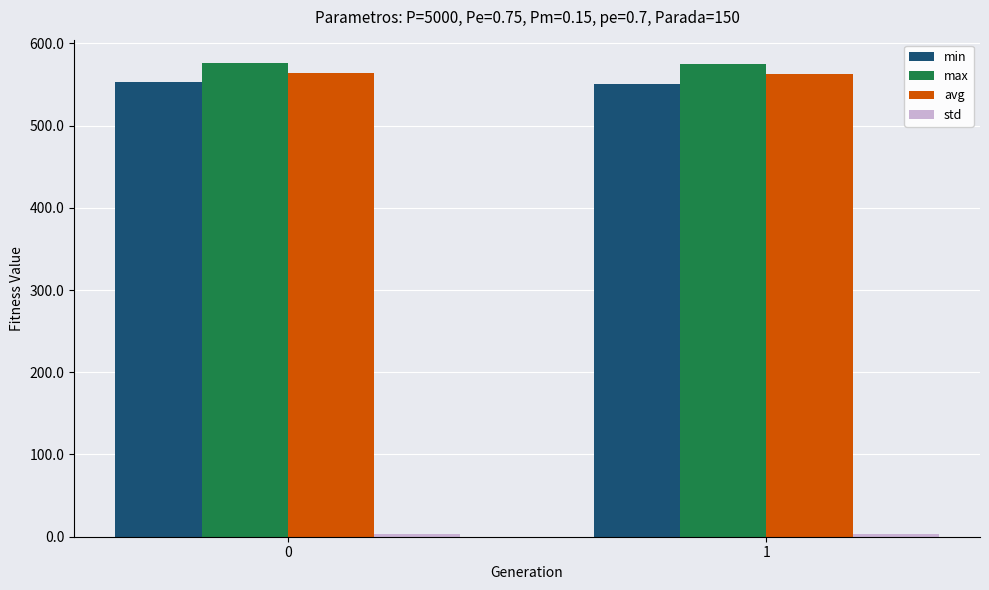

What is the sum of all min values?

1103.4